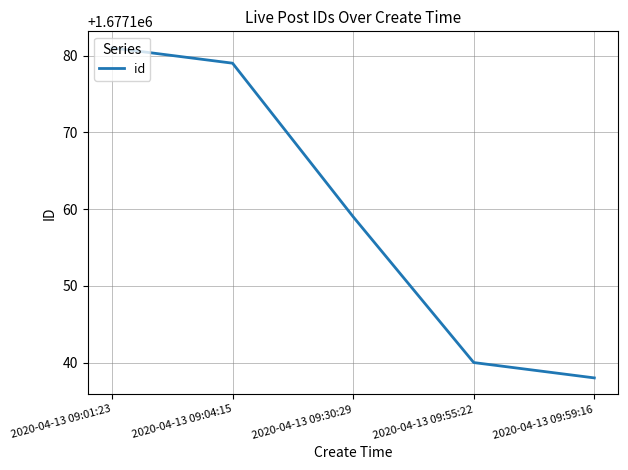

What is the sum of all values?

8385797